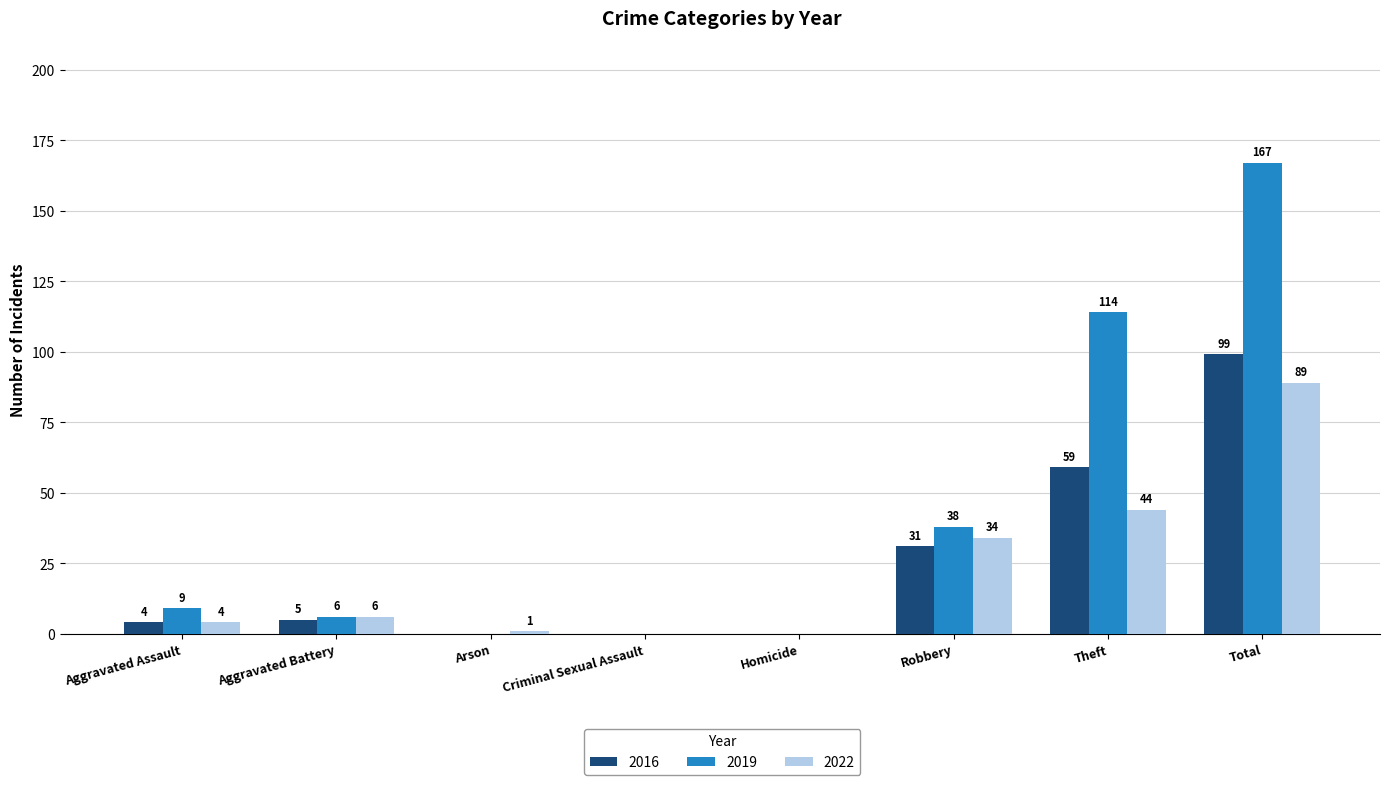

Which label corresponds to the largest value in the chart?

Total